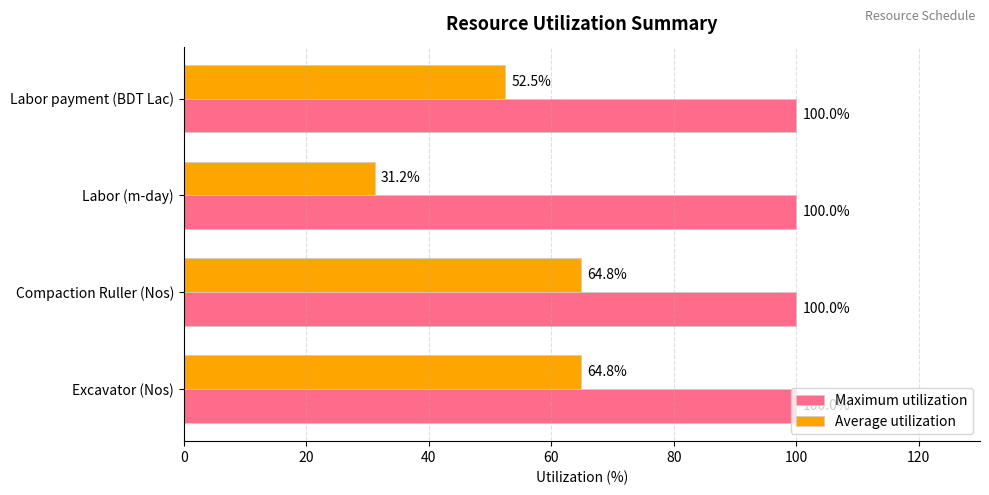

Rank the series by their average value, from lowest to highest.

Average utilization, Maximum utilization